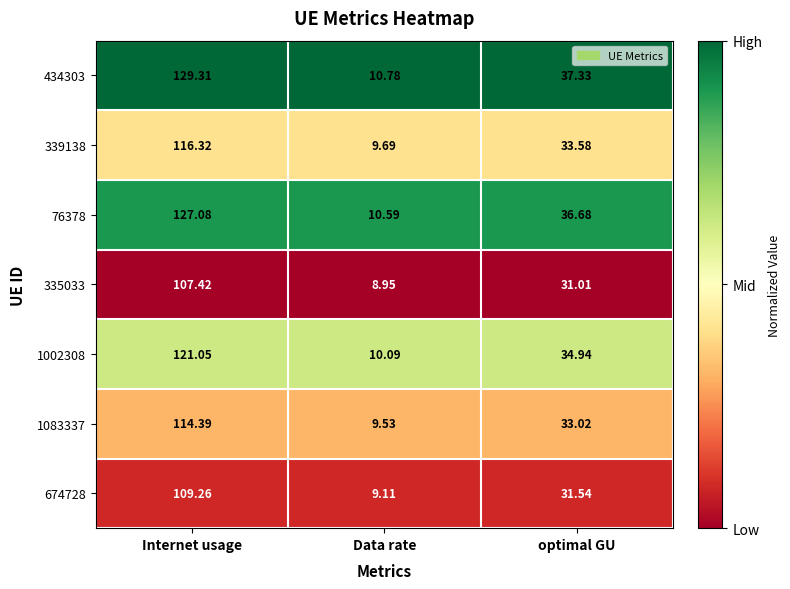

Where is 76378 nearest to the value 68?

optimal GU